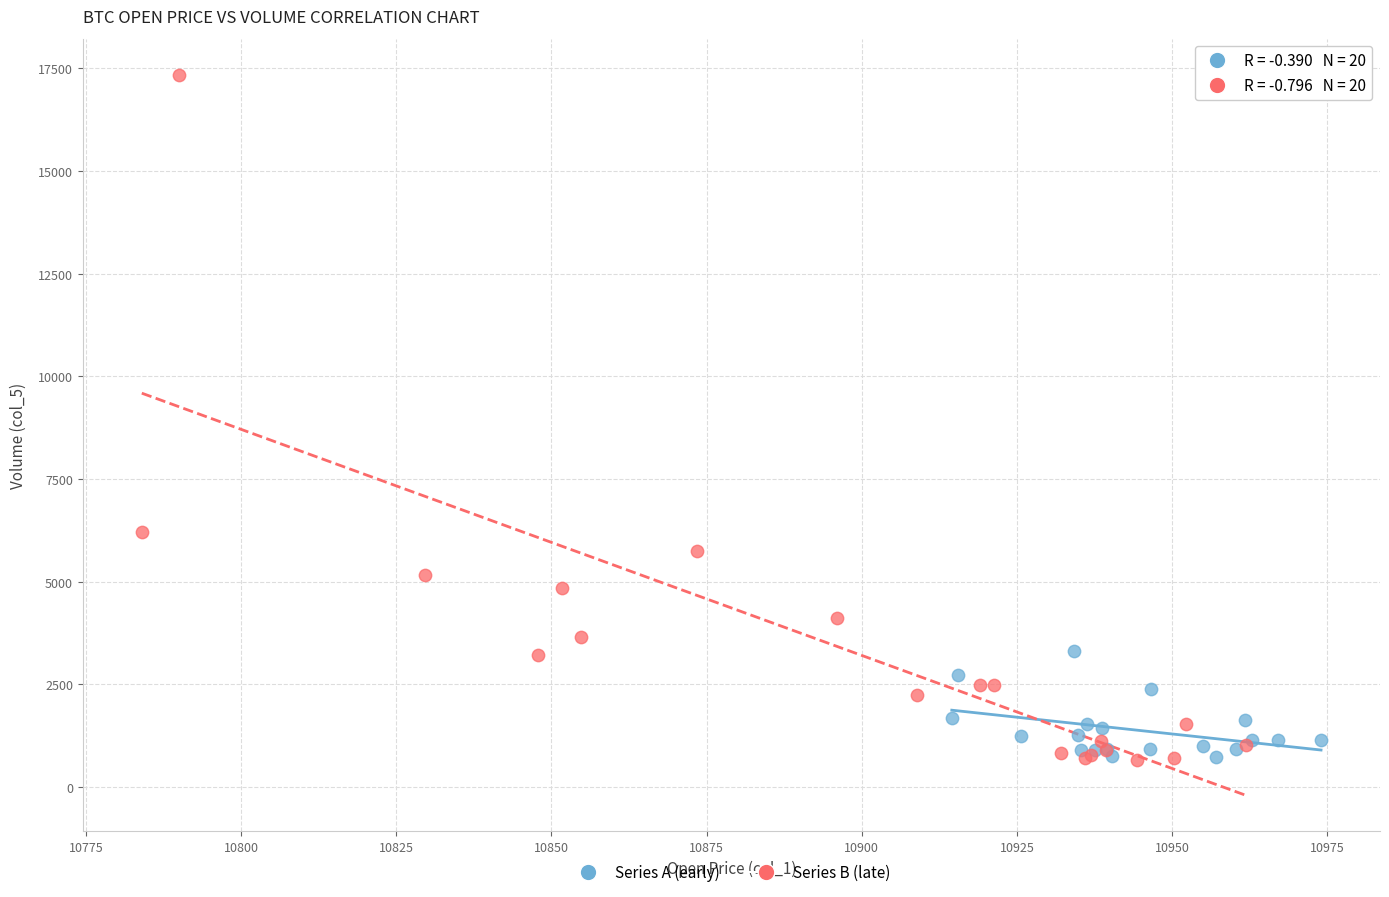

Which series reaches the maximum Y coordinate?

Series B (late)